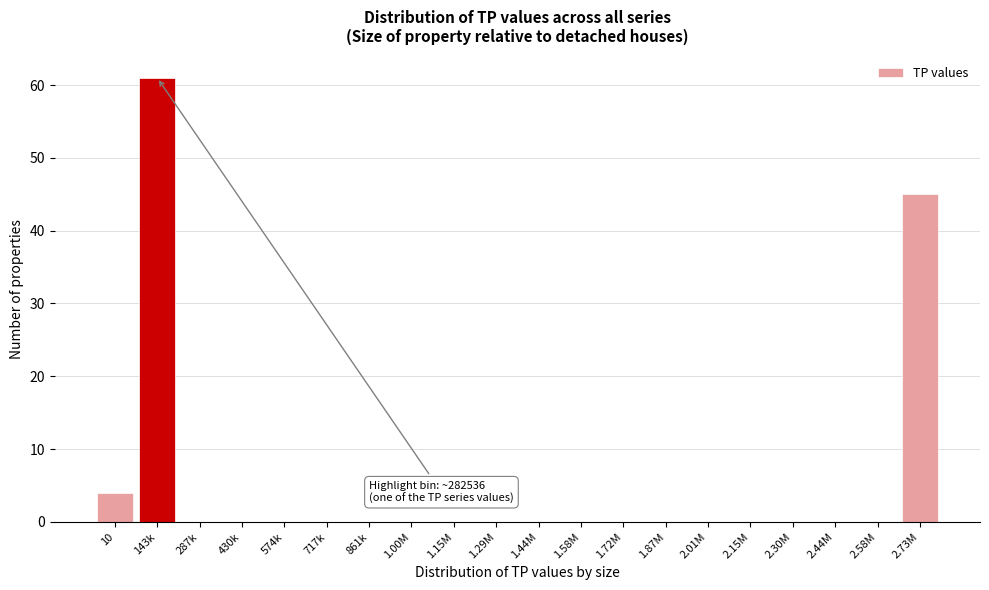

Reading right to left, what are all the values shown in this chart?

2.73M=45	2.58M=0	2.44M=0	2.30M=0	2.15M=0	2.01M=0	1.87M=0	1.72M=0	1.58M=0	1.44M=0	1.29M=0	1.15M=0	1.00M=0	861k=0	717k=0	574k=0	430k=0	287k=0	143k=61	10=4